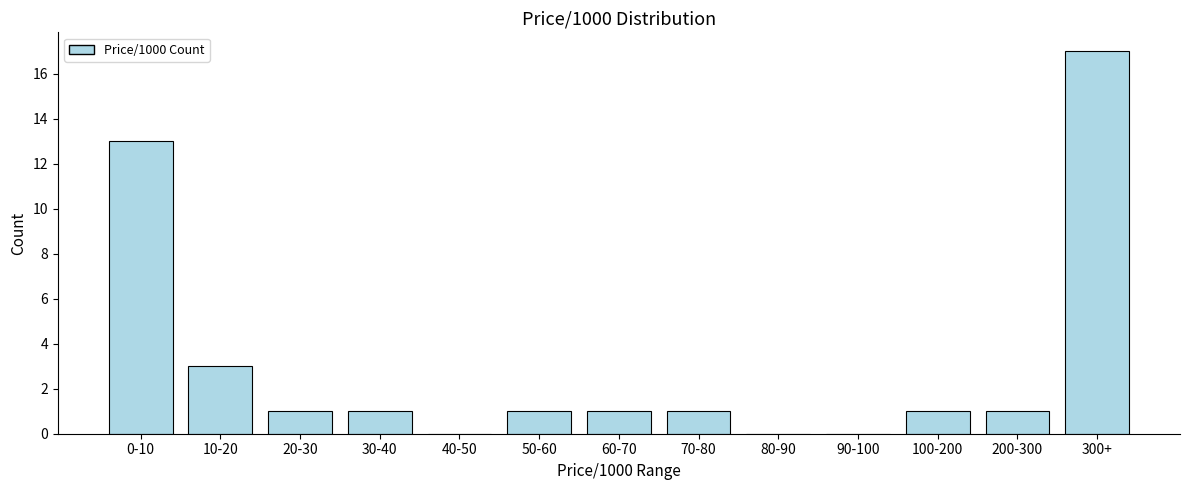

Reading right to left, transcribe all the data shown in this chart.

300+=17	200-300=1	100-200=1	90-100=0	80-90=0	70-80=1	60-70=1	50-60=1	40-50=0	30-40=1	20-30=1	10-20=3	0-10=13